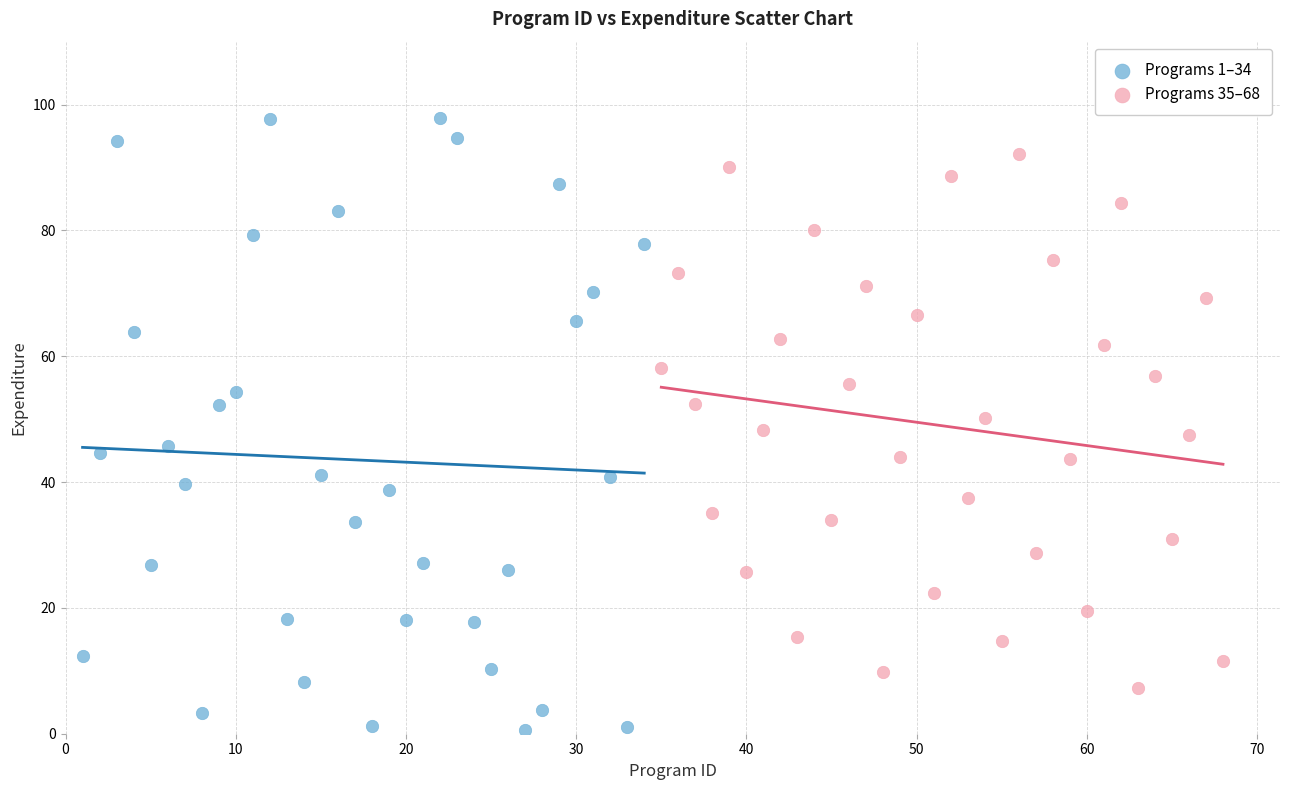

Which series reaches the minimum Y coordinate?

Programs 1–34